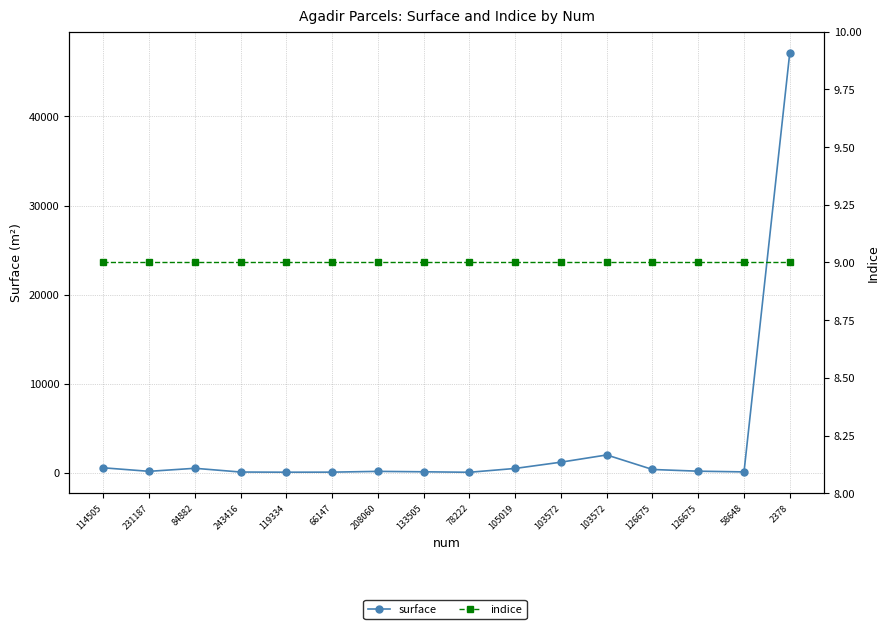

Reading left to right, transcribe all the data shown in this chart.

surface: 561	165	507	86	67	74	160	113	59	490	1194	2004	373	181	101	47162
indice: 9	9	9	9	9	9	9	9	9	9	9	9	9	9	9	9